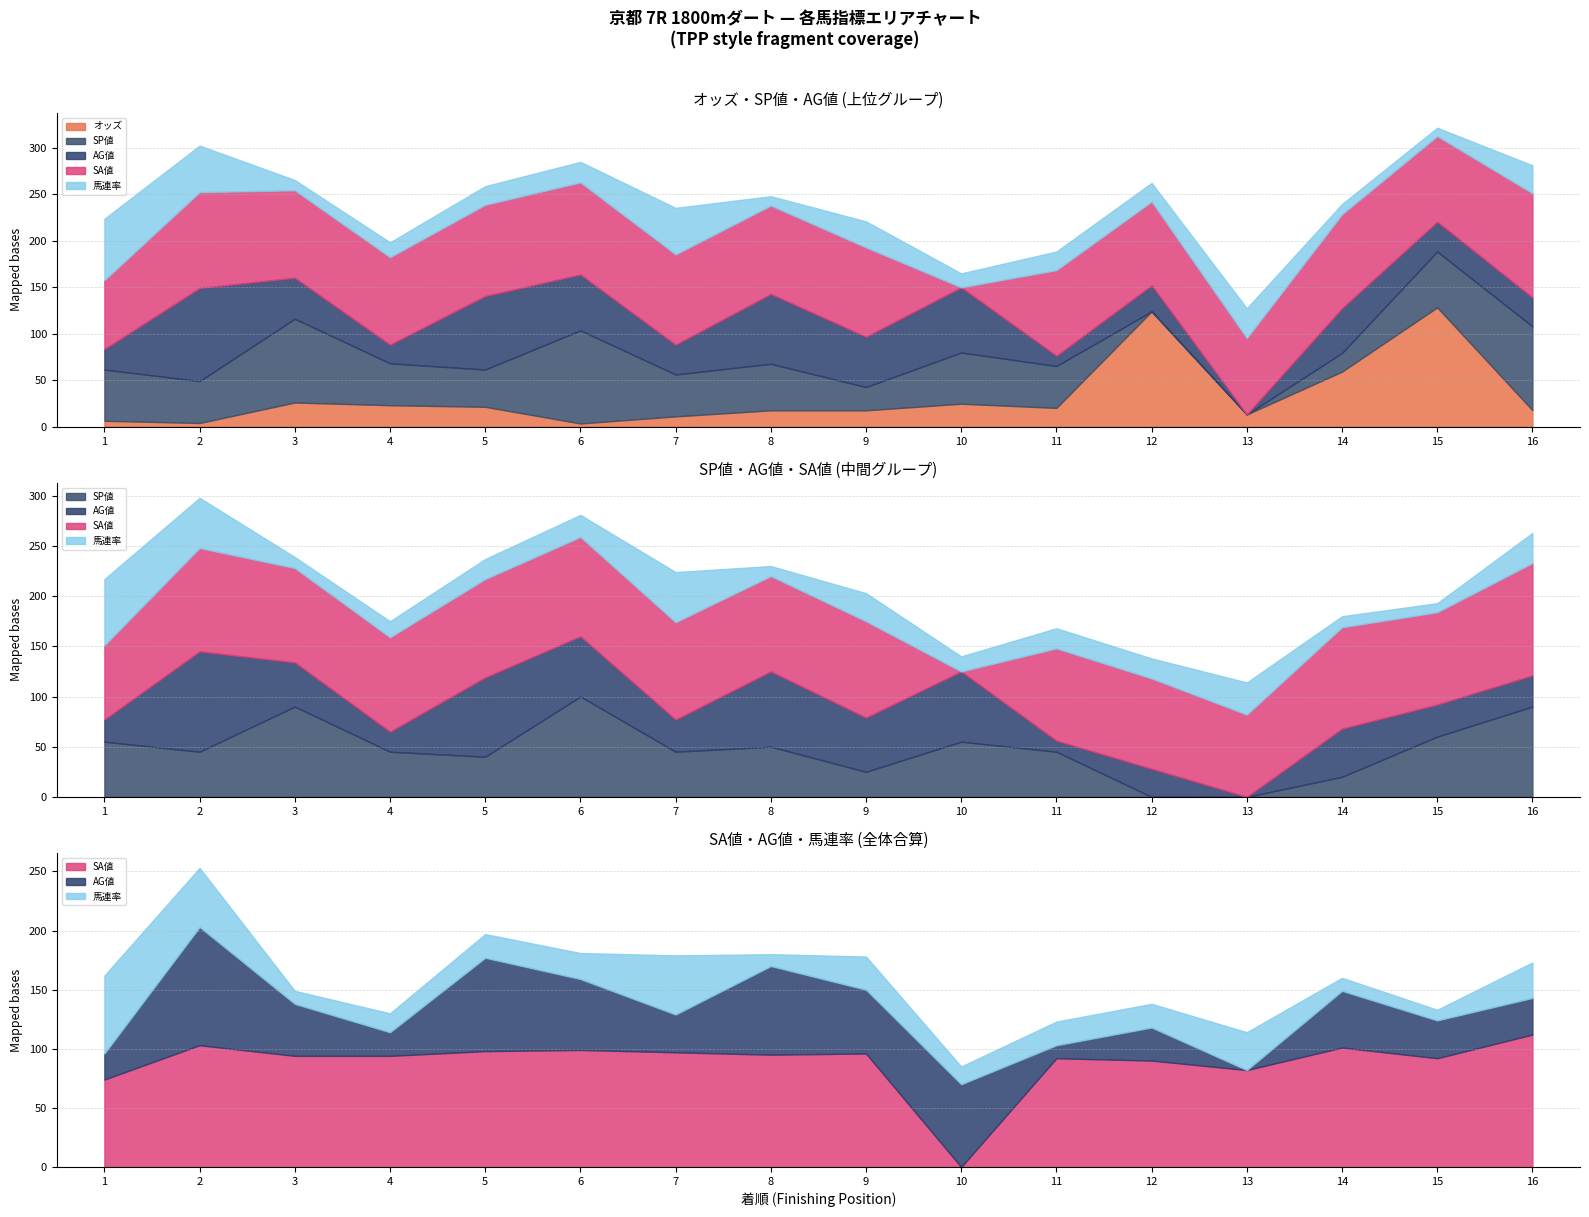

What is the difference between the second highest and second lowest values in the SA値 series?

29.0